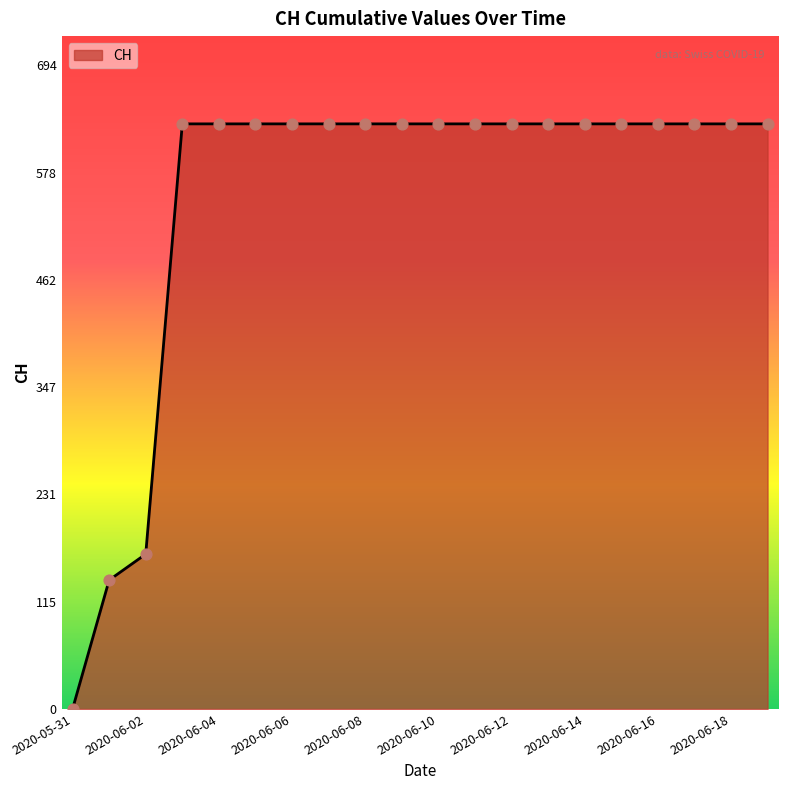

What is the greatest value displayed?

631